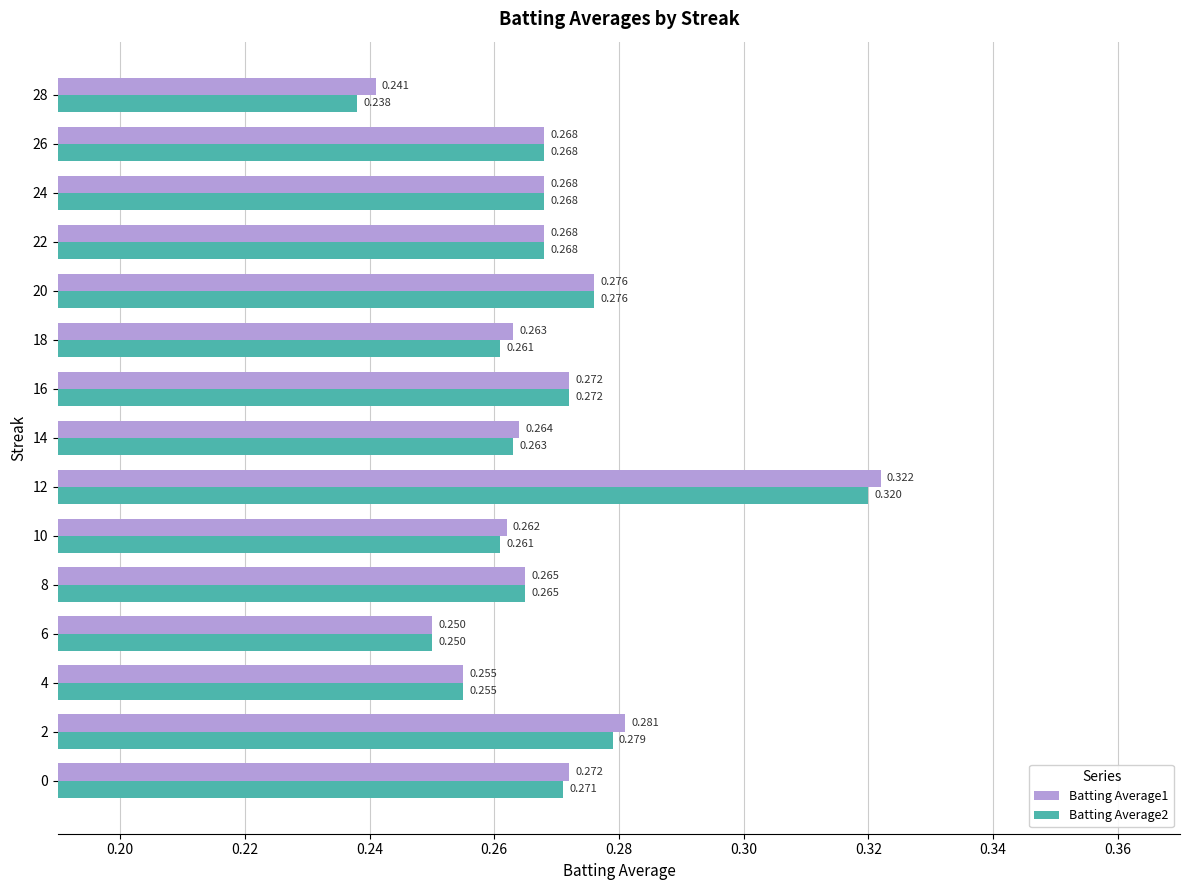

Is the value of Batting Average1 at 12 greater than the value of Batting Average2 at 14?

Yes